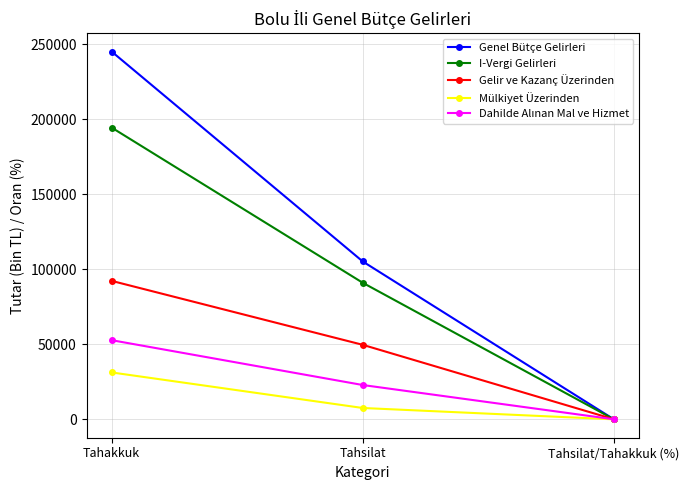

List the labels in order of Gelir ve Kazanç Üzerinden value, largest first.

Tahakkuk, Tahsilat, Tahsilat/Tahakkuk (%)